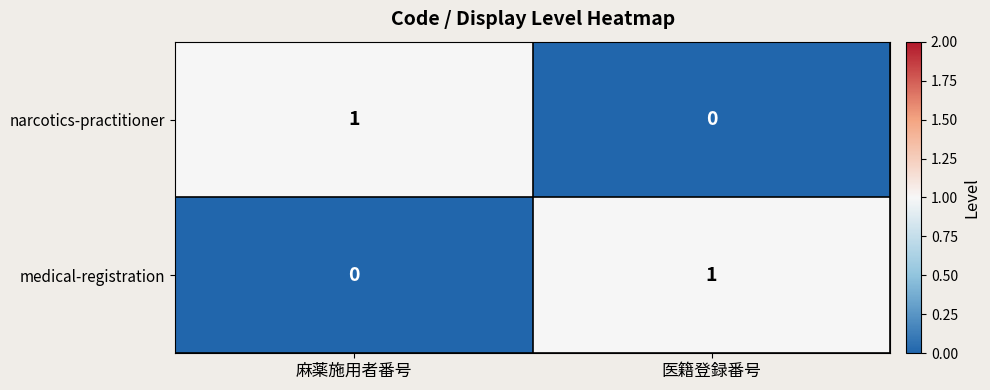

Is it true that medical-registration equals 0 at 麻薬施用者番号?

True